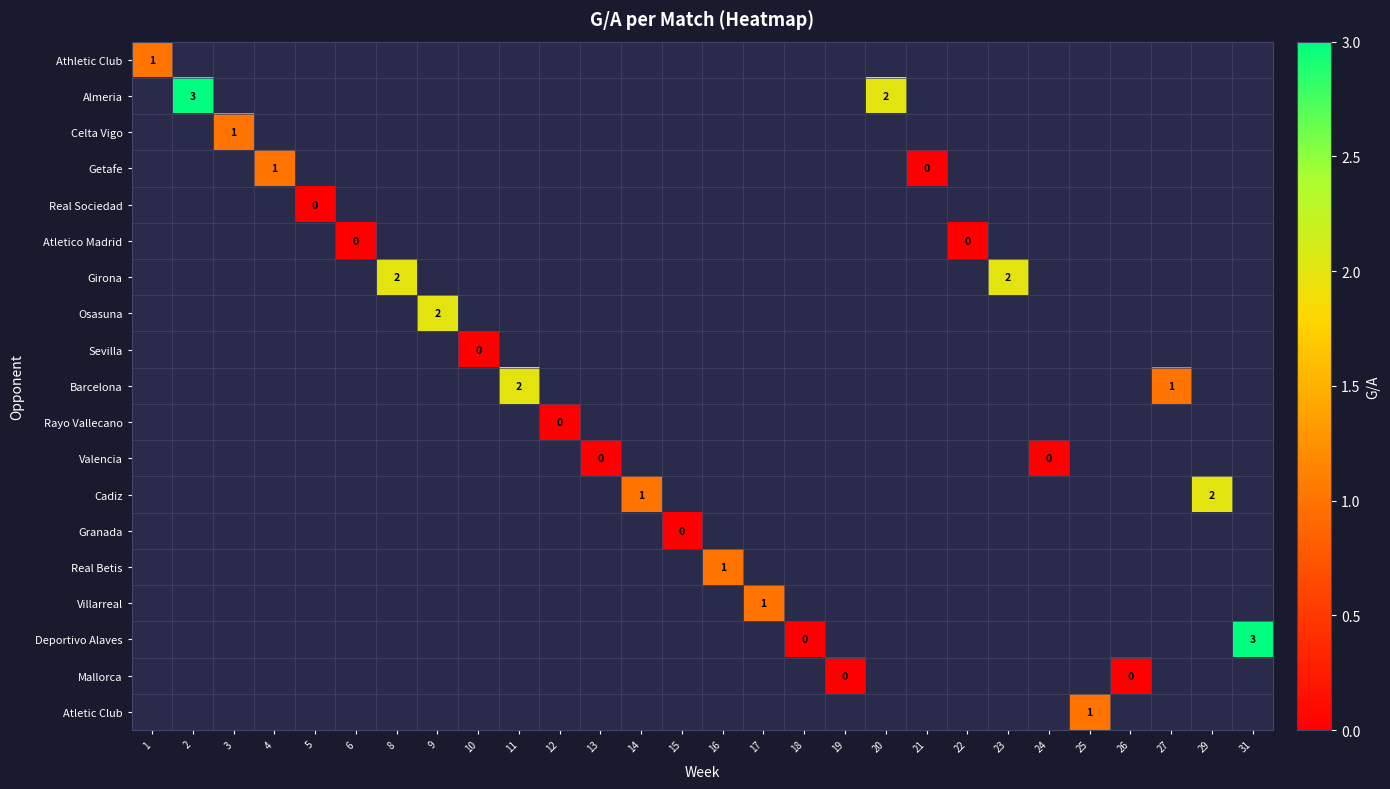

The Cadiz series shows 1 at 14. True or false?

True